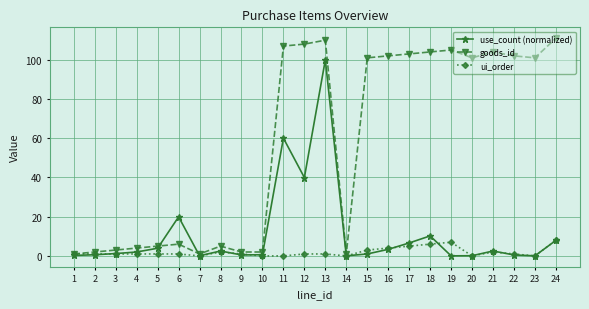

Is this an area chart (filled region under the line)?

No